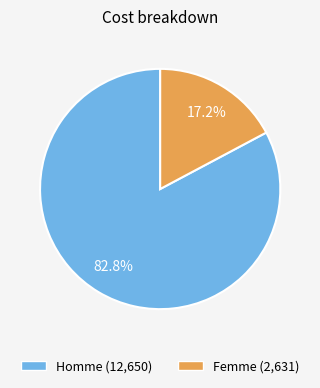

Does any single category account for the majority?

Yes